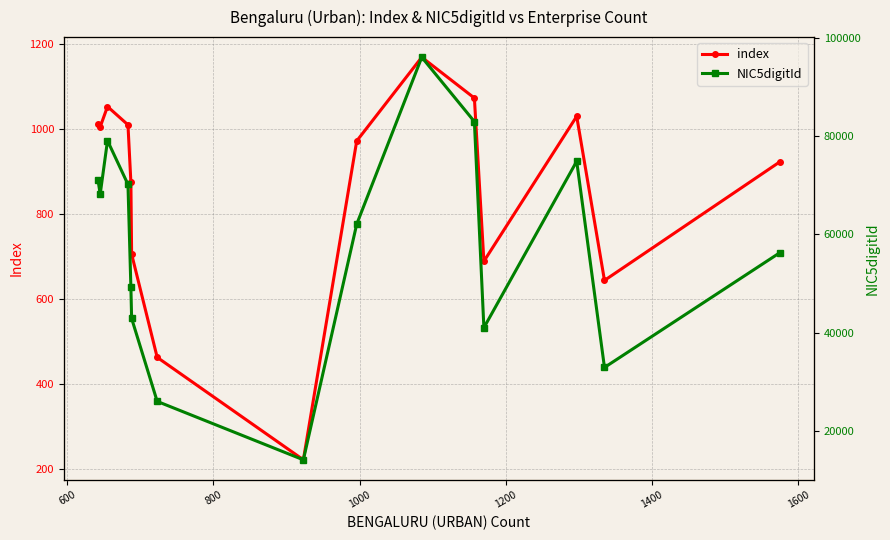

What is the average value of the NIC5digitId series?

57810